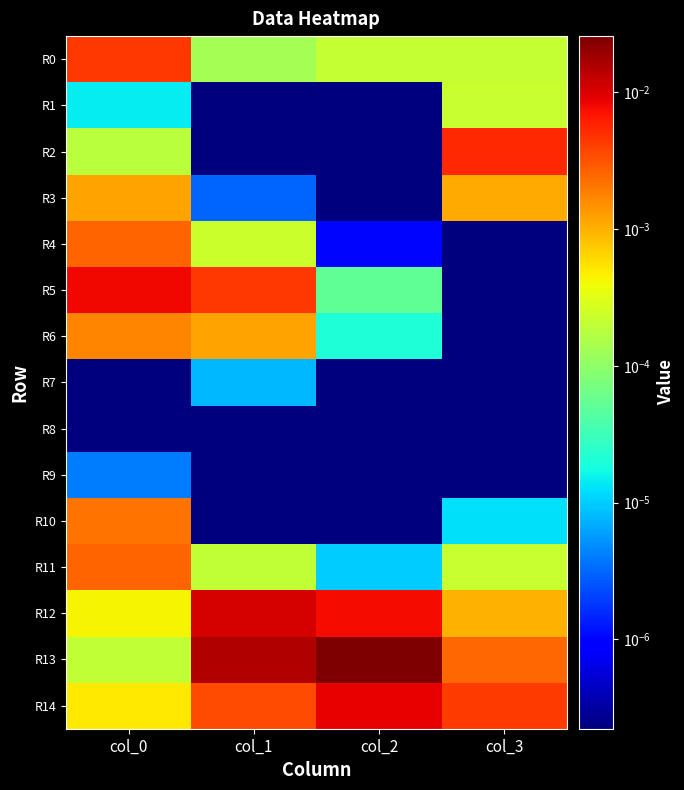

At which category does the chart reach its peak across all series?

col_2